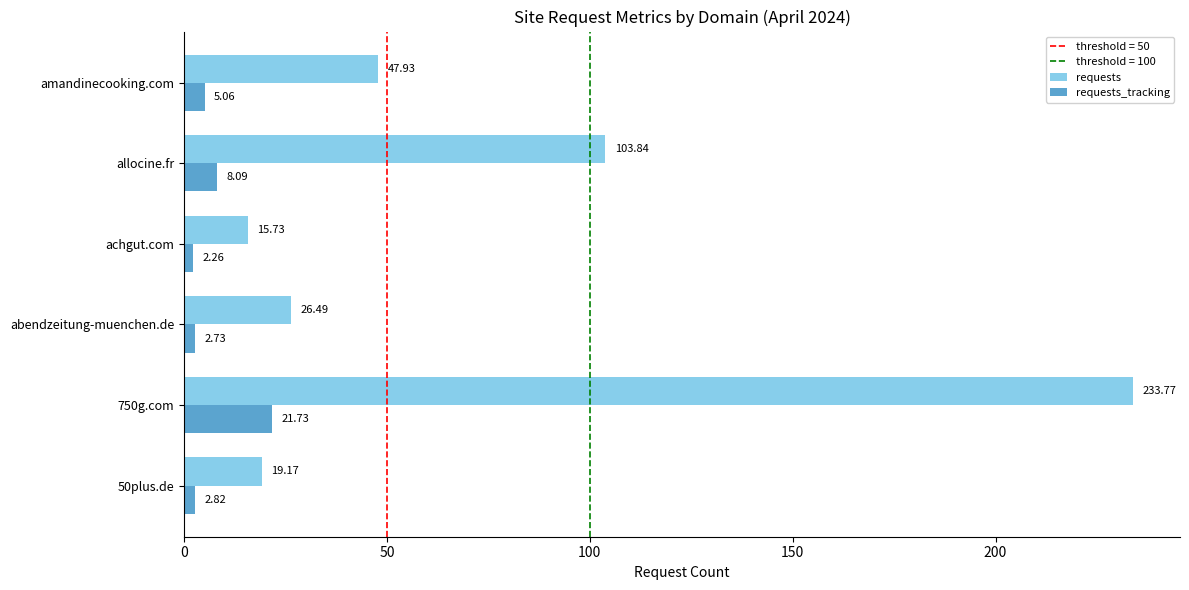

What is the average value of the requests series?

74.5